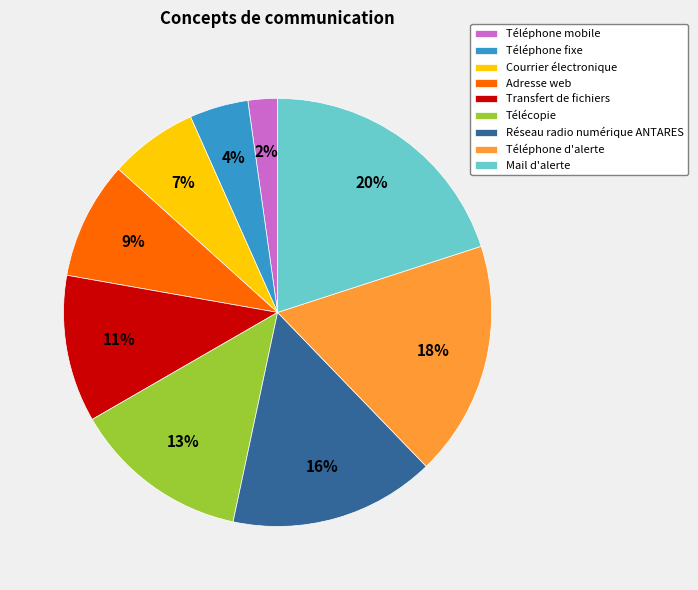

The Mail d'alerte slice represents 20% of the pie. True or false?

True